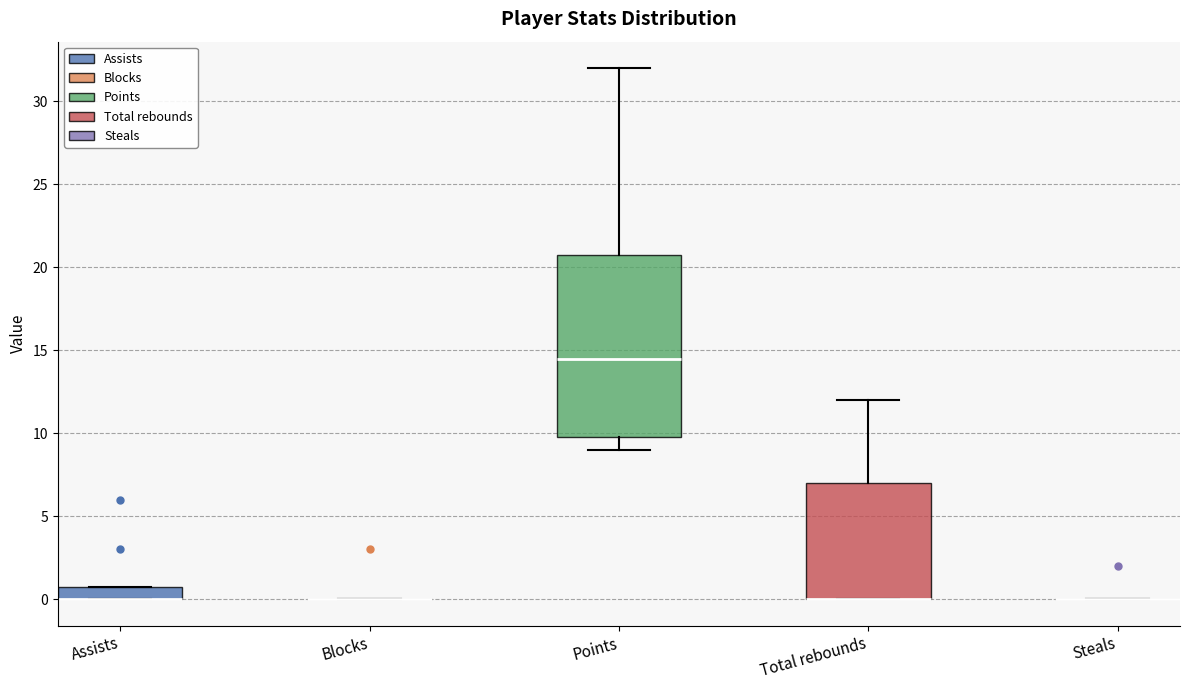

Reading left to right, read every box against the y-axis: the position of its median line, the range the box covers, and the ends of its whiskers. The values are not printed on the chart, so give them approximately, as read against the axis.

Assists: median 0.0 (drawn on the box's lower edge), box 0.0 to 1.0, whiskers 0.0 to 1.0
Blocks: box collapsed to a line at 0.0, whiskers 0.0 to 0.0
Points: median 14.5, box 10.0 to 21.0, whiskers 9.0 to 32.0
Total rebounds: median 0.0 (drawn on the box's lower edge), box 0.0 to 7.0, whiskers 0.0 to 12.0
Steals: box collapsed to a line at 0.0, whiskers 0.0 to 0.0